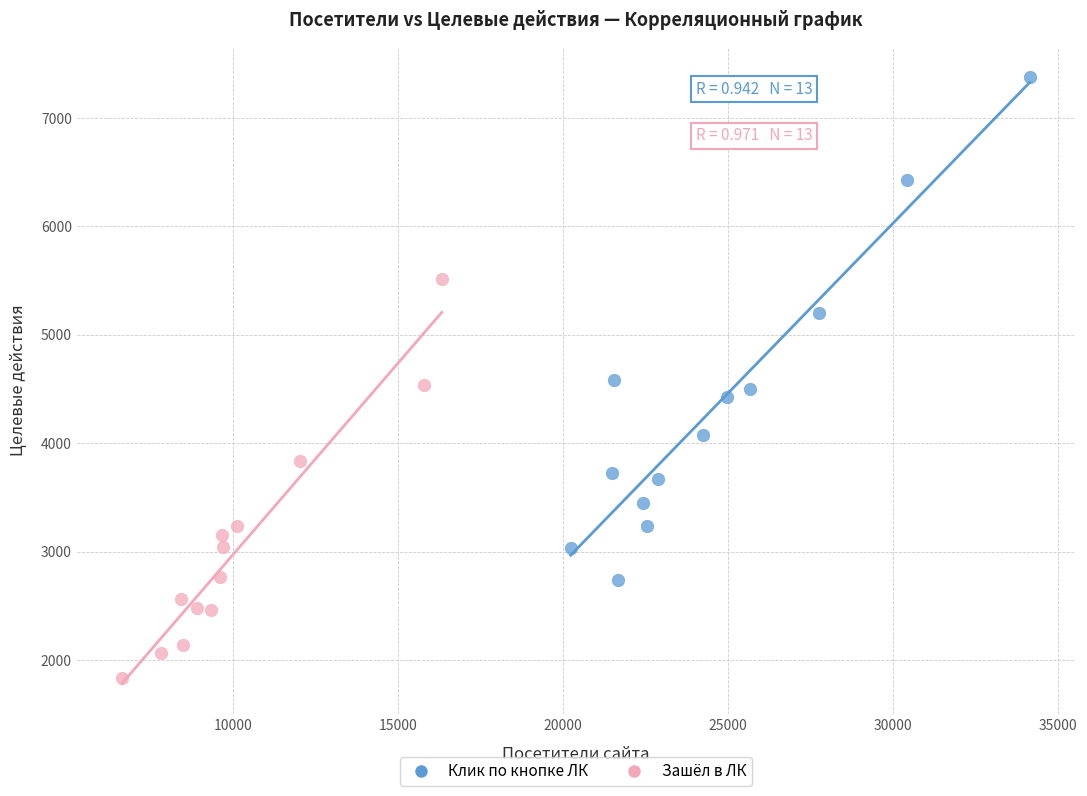

Which series reaches the minimum Y coordinate?

Зашёл в ЛК